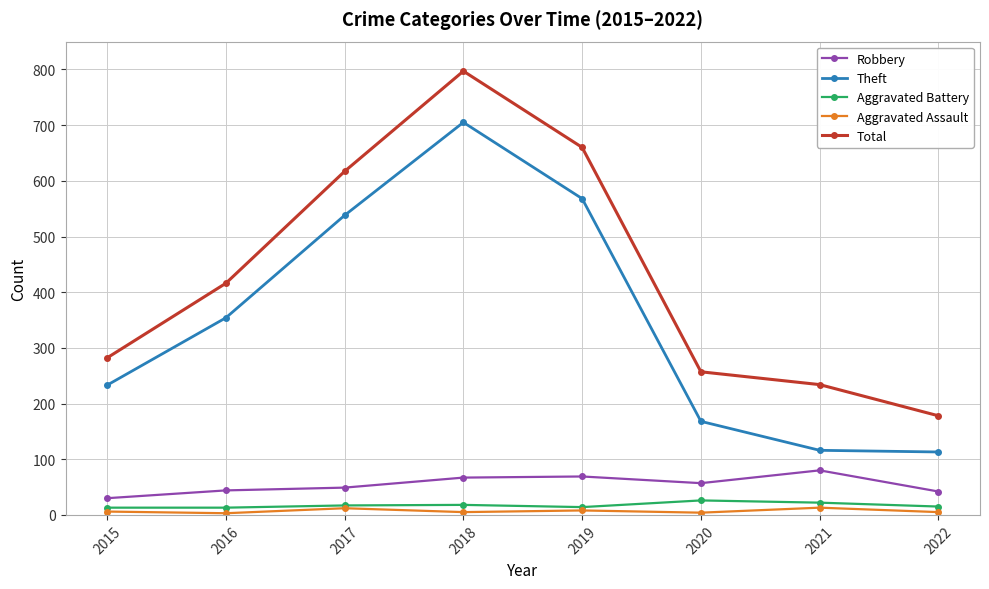

At which category is the sum across all series the highest?

2018